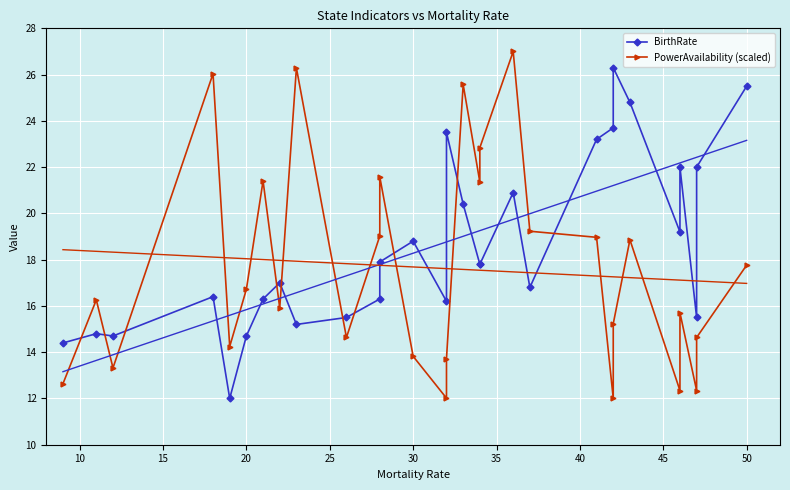

How many lines are shown in the chart?

2